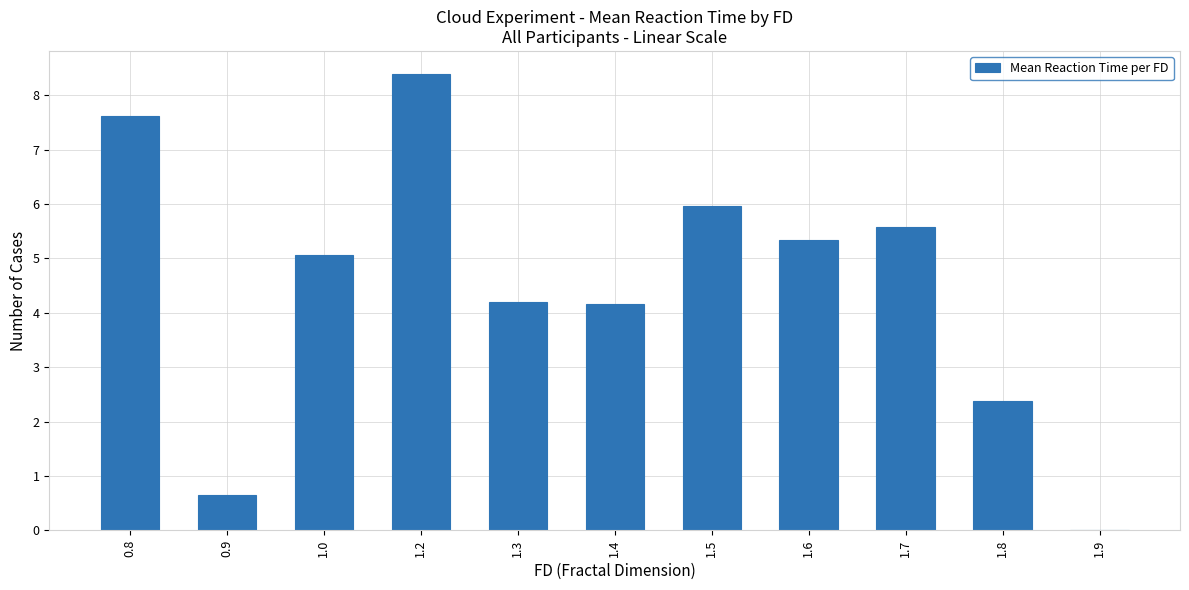

What is the change in value from 1.4 to 1.8?

-1.8